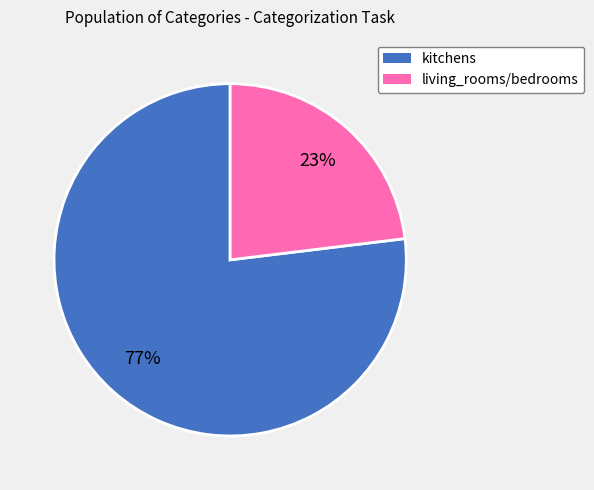

What is the smallest slice in the pie chart?

living_rooms/bedrooms